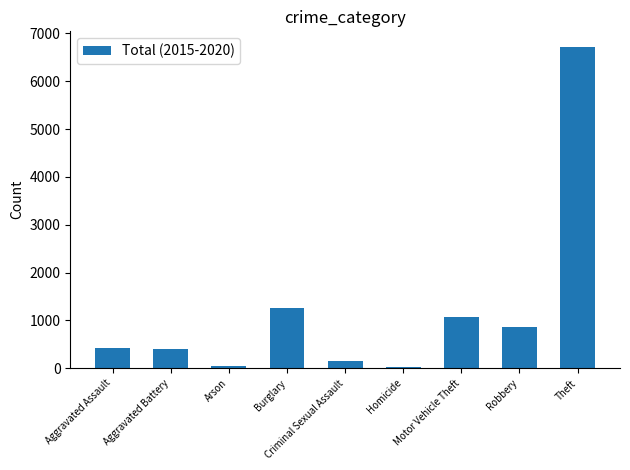

What is the label of the 9th bar from the left?

Theft